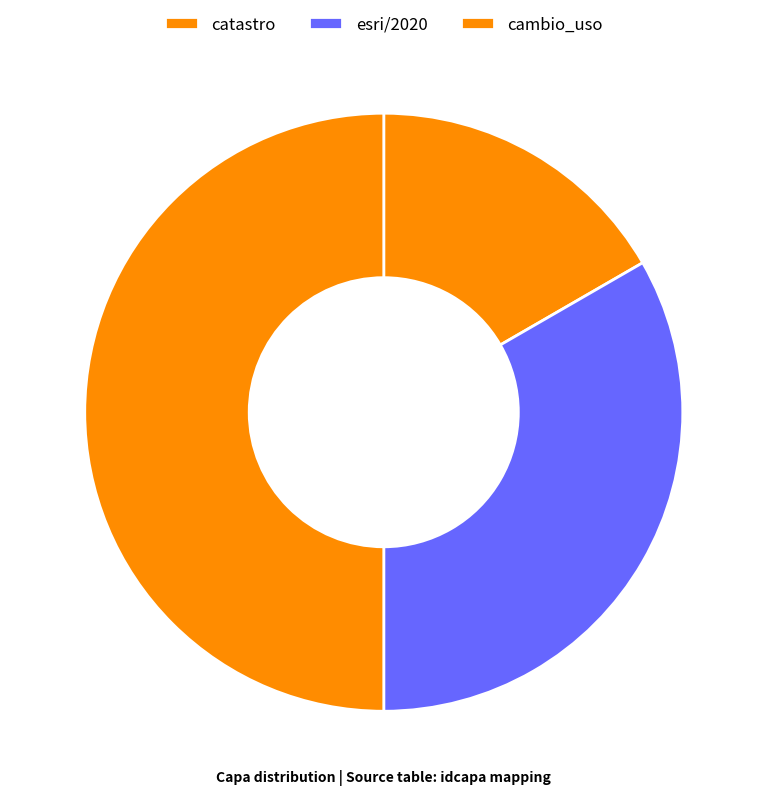

How many slices are in this pie chart?

3